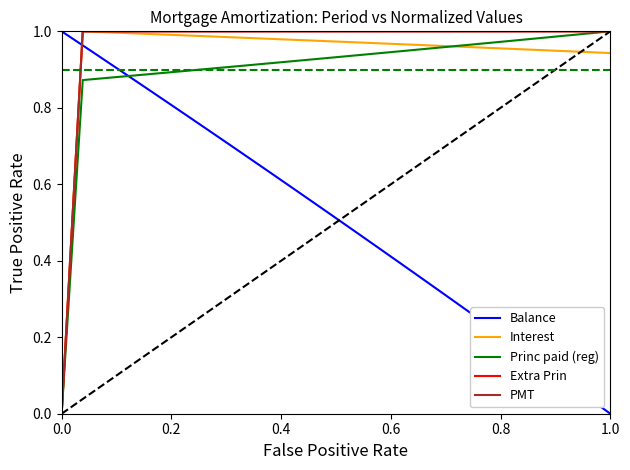

True or false: Interest has more than 0 interior local peaks.

True